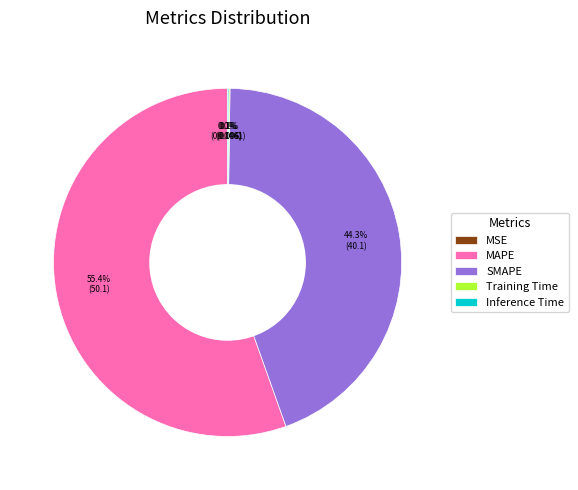

Which slice is the largest?

MAPE